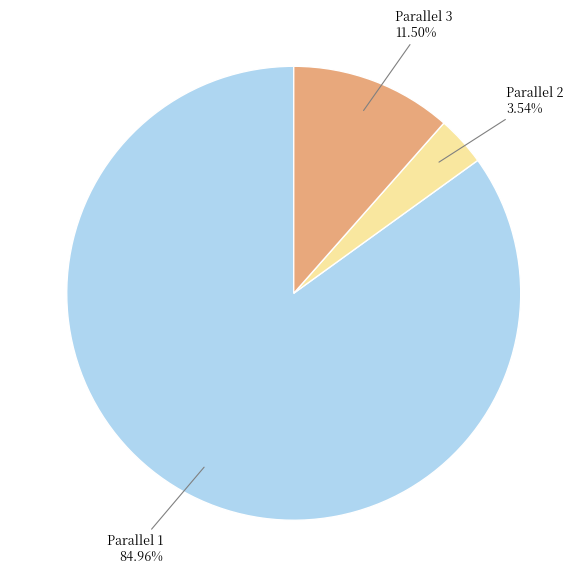

How many slices are in this pie chart?

3